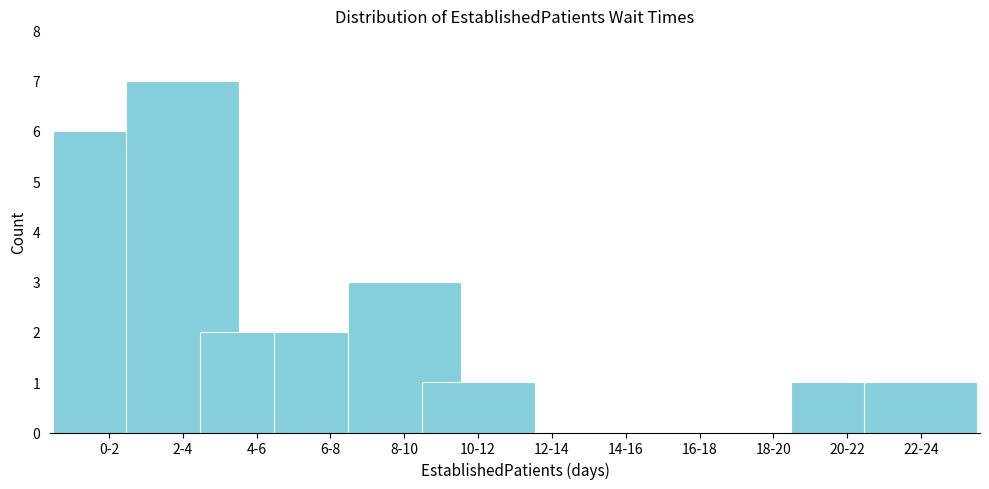

Reading right to left, extract all data points from this chart.

22-24=1	20-22=1	18-20=0	16-18=0	14-16=0	12-14=0	10-12=1	8-10=3	6-8=2	4-6=2	2-4=7	0-2=6